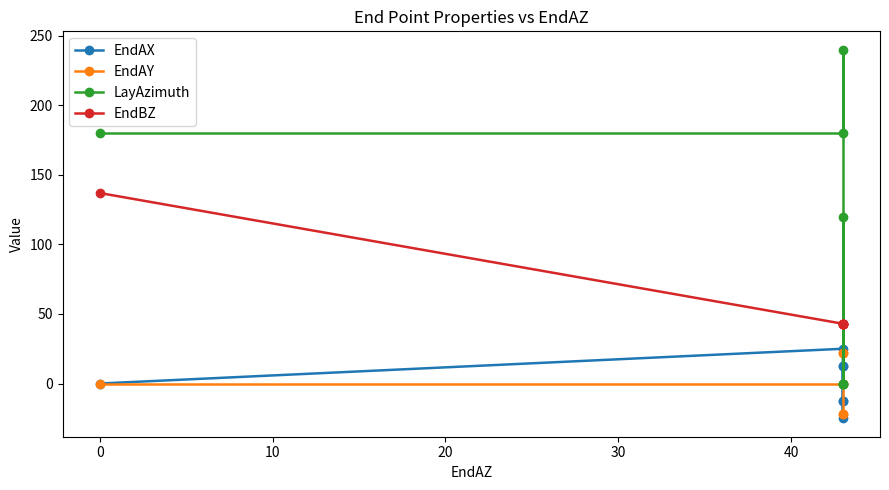

At how many categories does at least one series exceed 115?

4